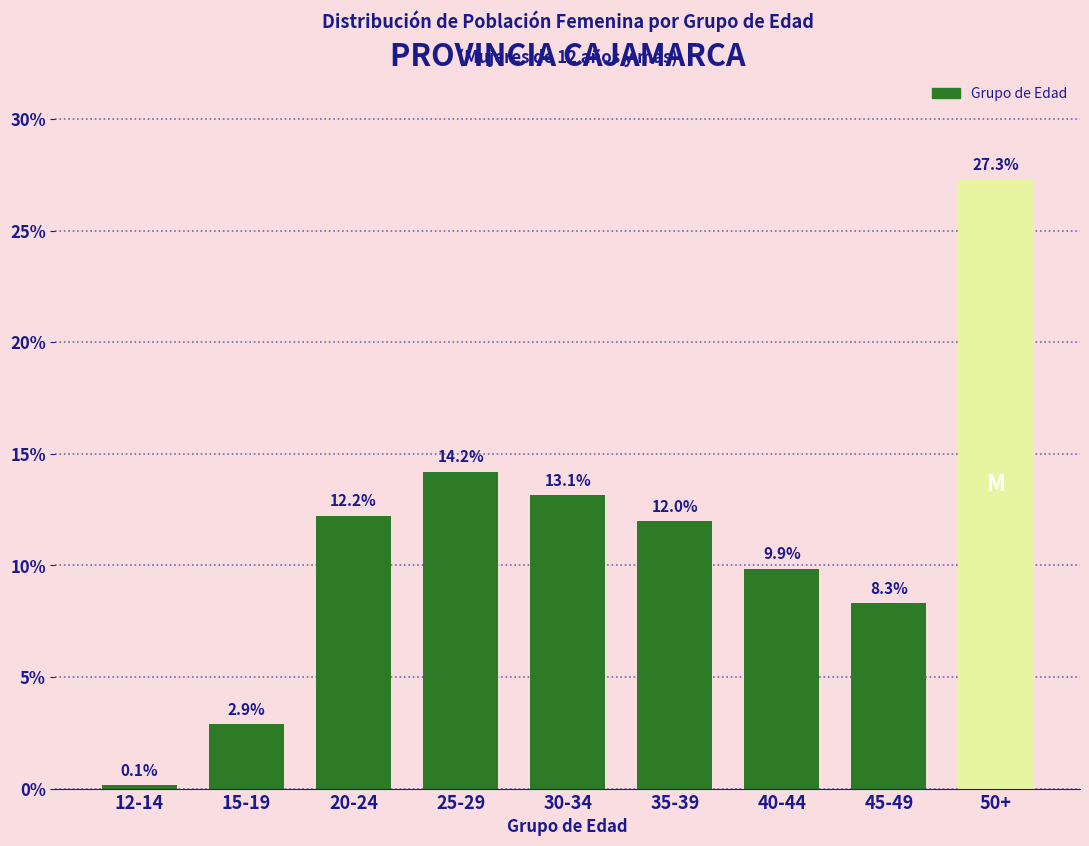

Reading right to left, extract all data points from this chart.

50+=27.3	45-49=8.3	40-44=9.9	35-39=12.0	30-34=13.1	25-29=14.2	20-24=12.2	15-19=2.9	12-14=0.1